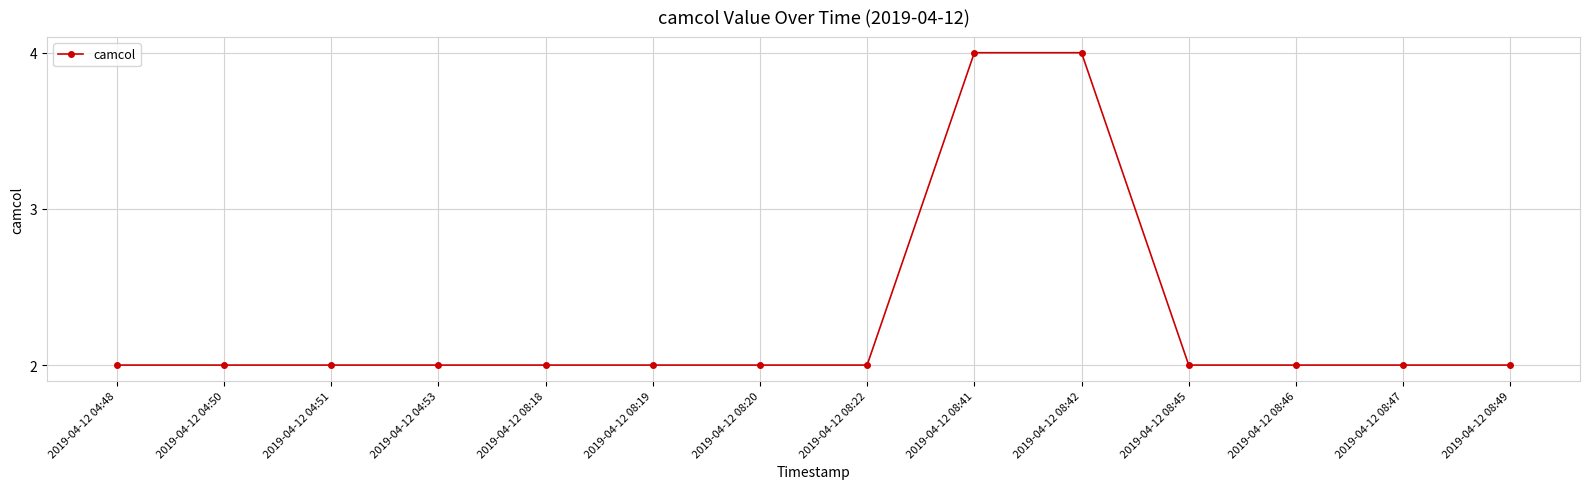

How many data points does each series have?

14